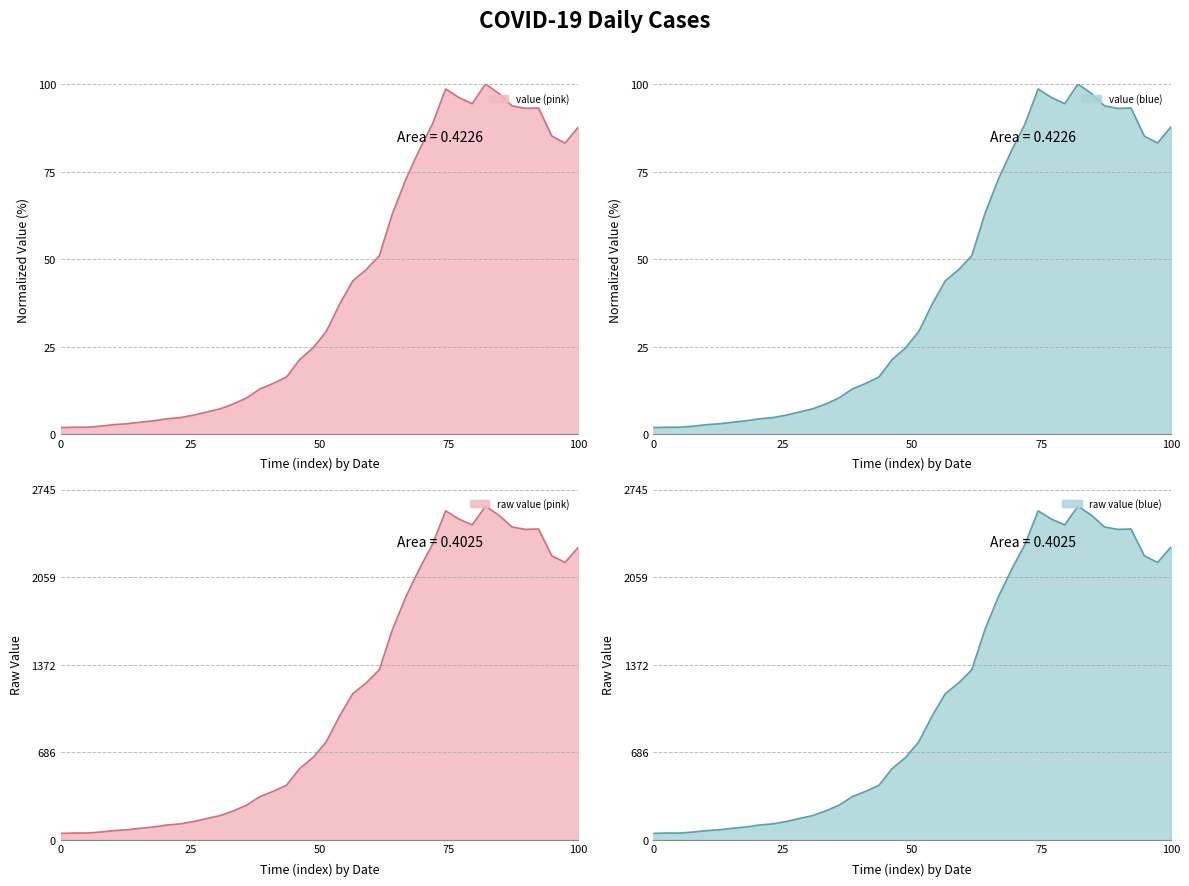

How many series are shown in this chart?

1